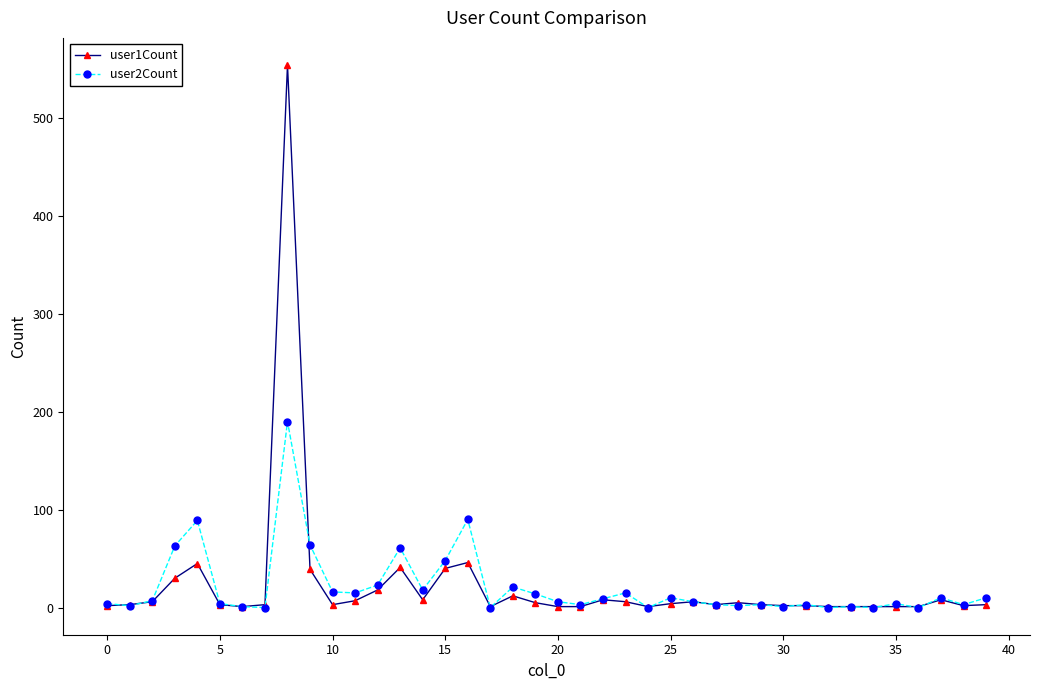

What is the difference between the maximum and second lowest values in the user2Count series?

190